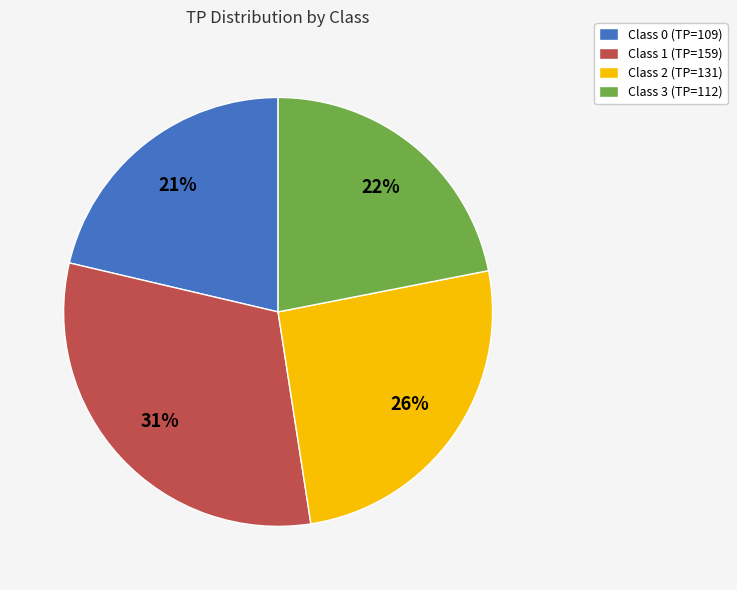

What is the ratio of the value at Class 3 (TP=112) to the value at Class 1 (TP=159)?

0.7